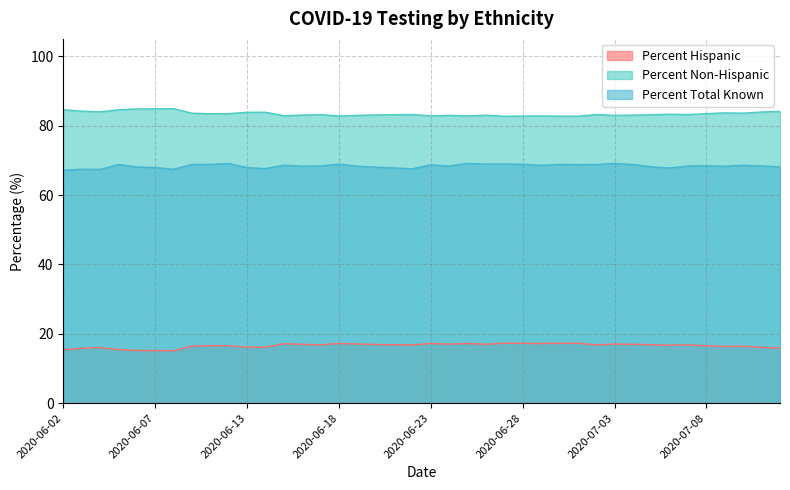

At which category does the chart reach its peak across all series?

2020-06-08